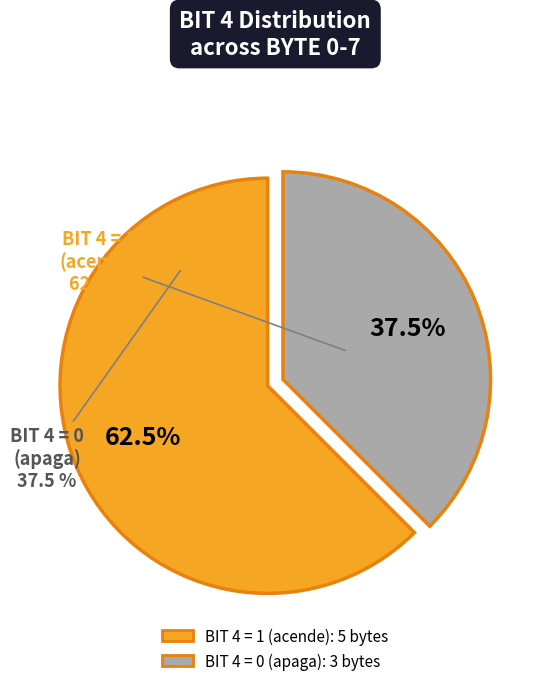

Is there a majority slice in this chart?

No